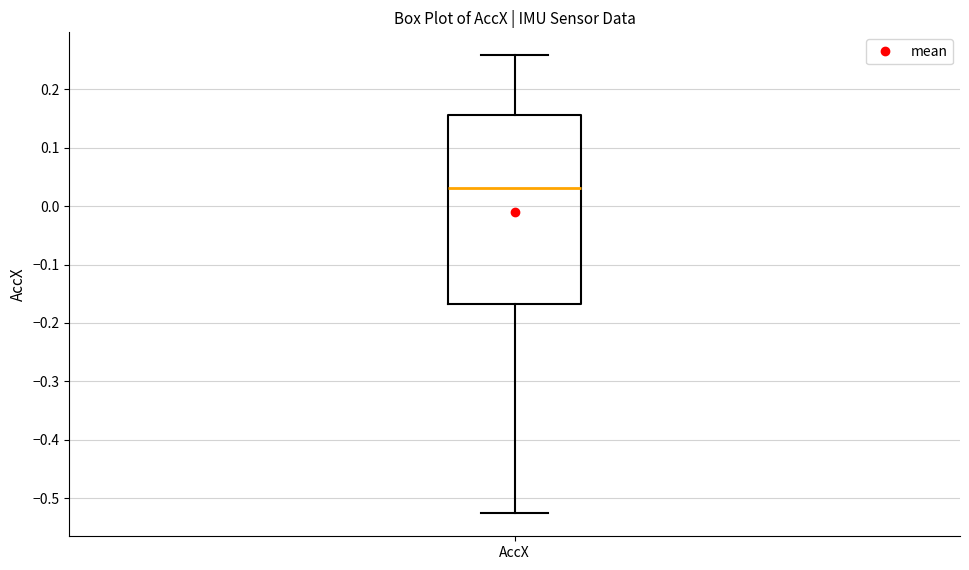

Read this box plot against the y-axis: the position of the median line, the range covered by the box, and the ends of both whiskers. The values are not printed on the chart, so give them approximately, as read against the axis.

median 0.03, box -0.17 to 0.16, whiskers -0.53 to 0.26